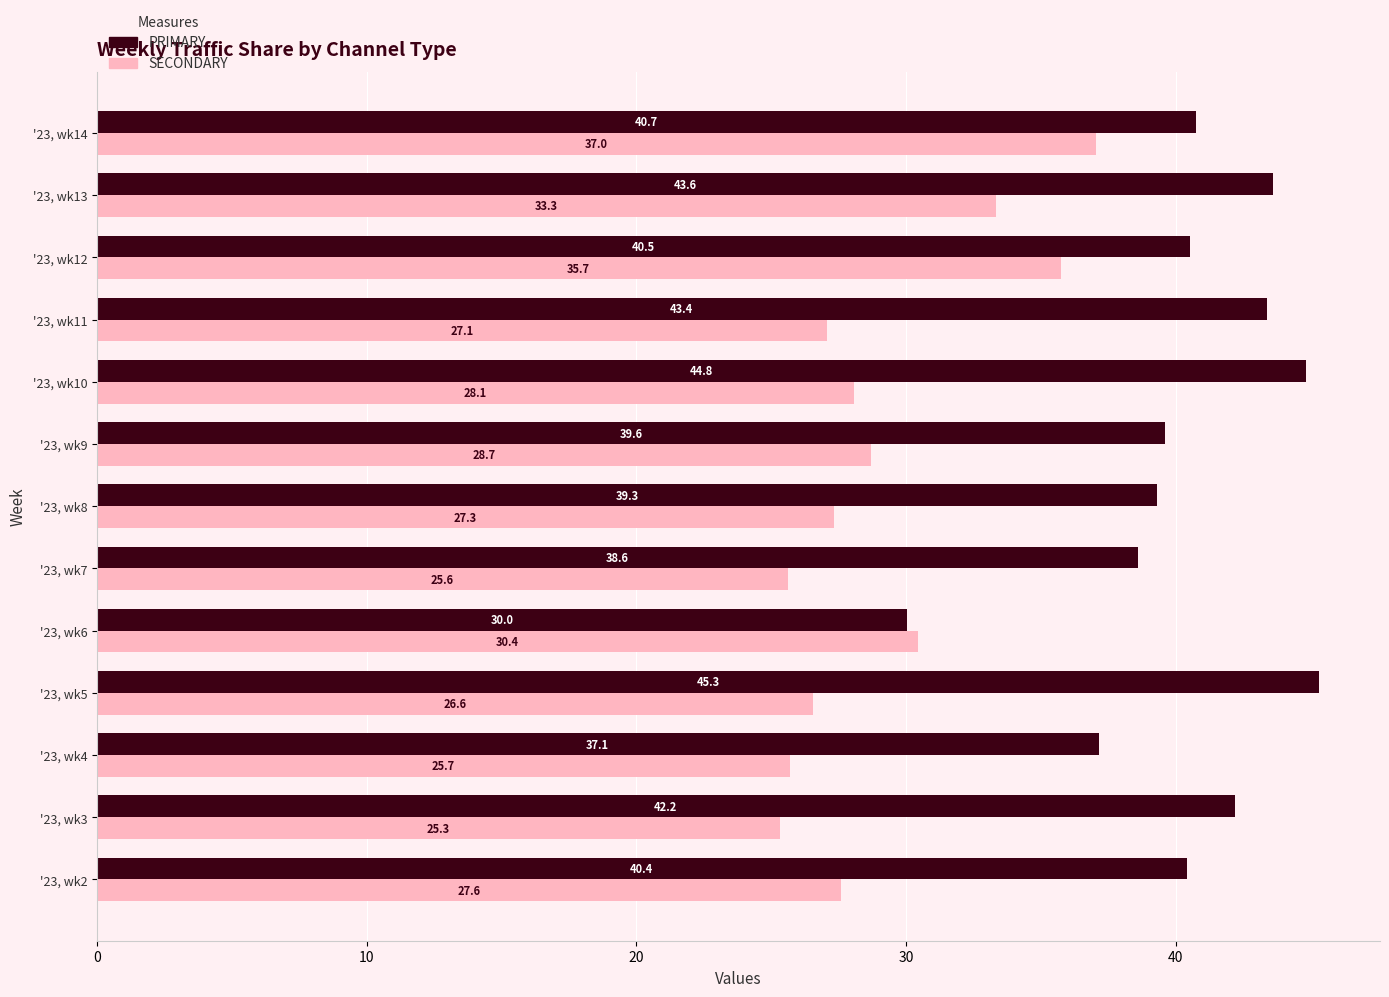

What is the lowest value of the SECONDARY series?

25.3